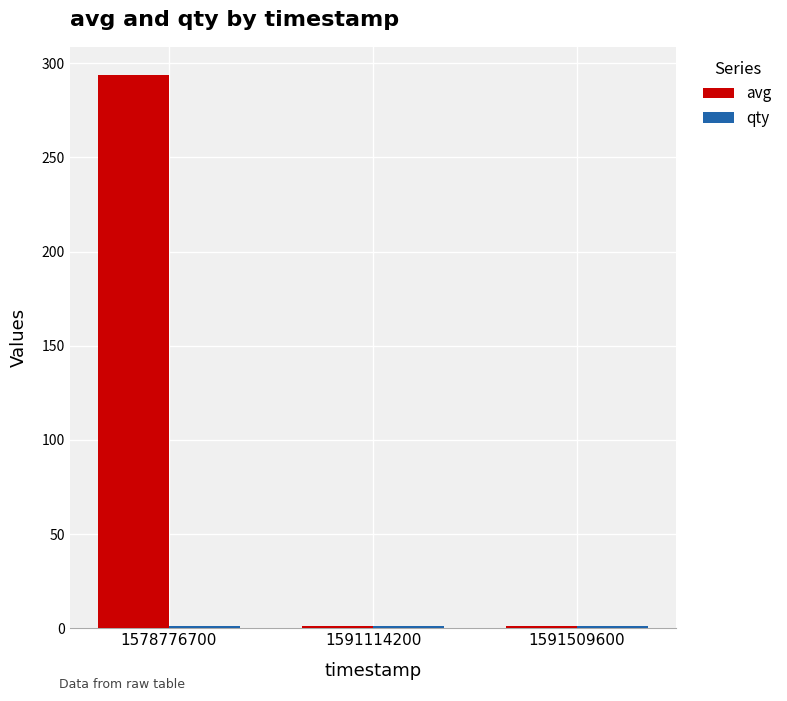

Which series has the widest spread of values?

avg